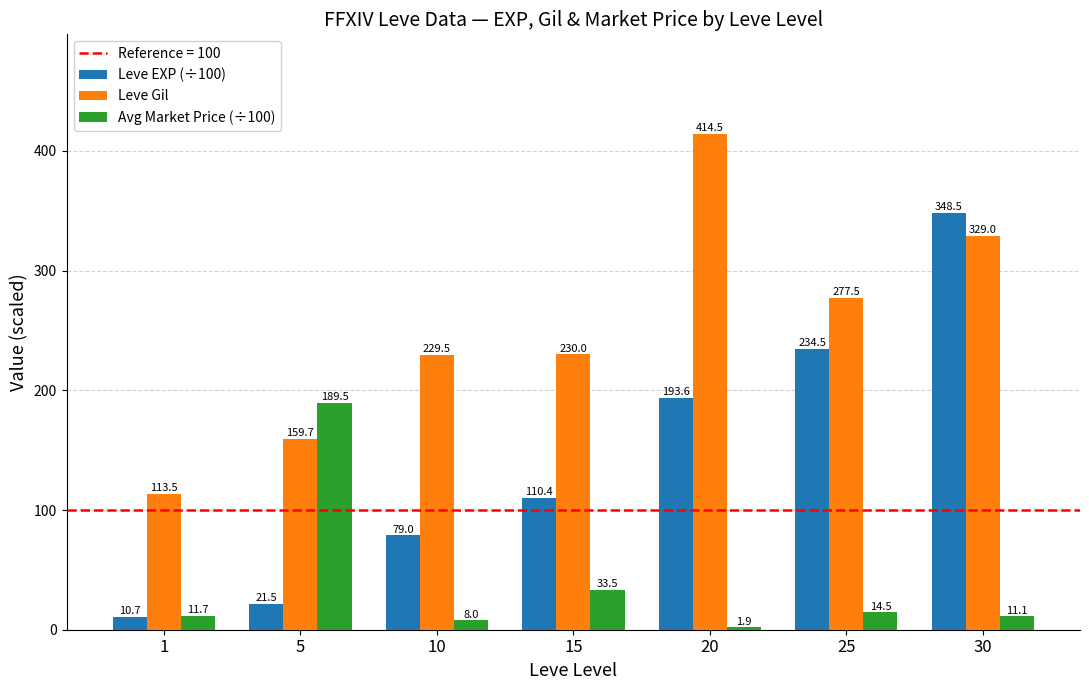

At how many categories does at least one series exceed 261?

3